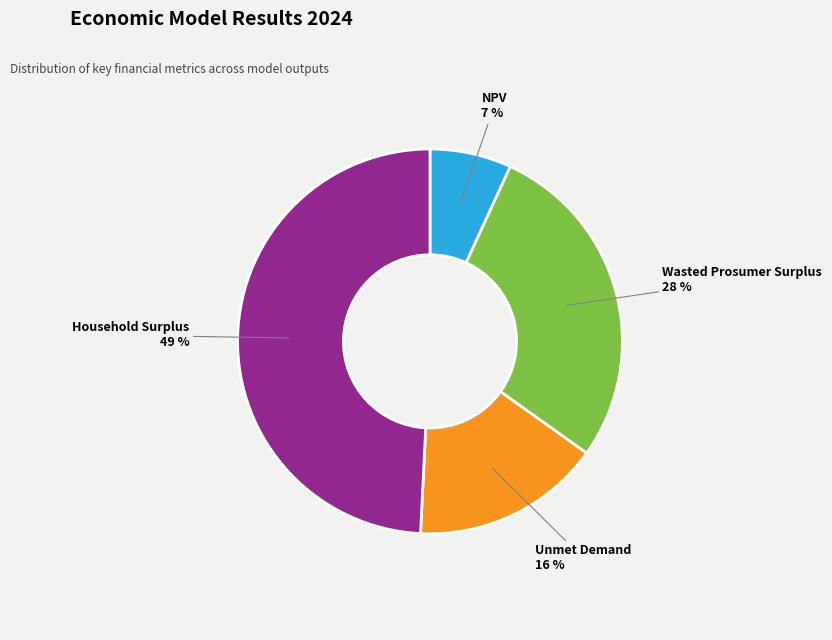

What is the ratio of the value at Unmet Demand to the value at Wasted Prosumer Surplus?

0.6